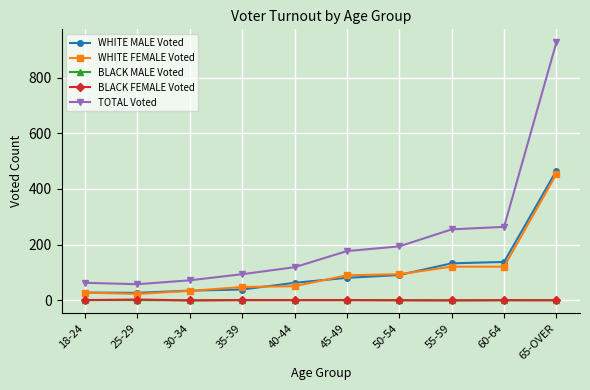

Which series has the largest total across all categories?

TOTAL Voted